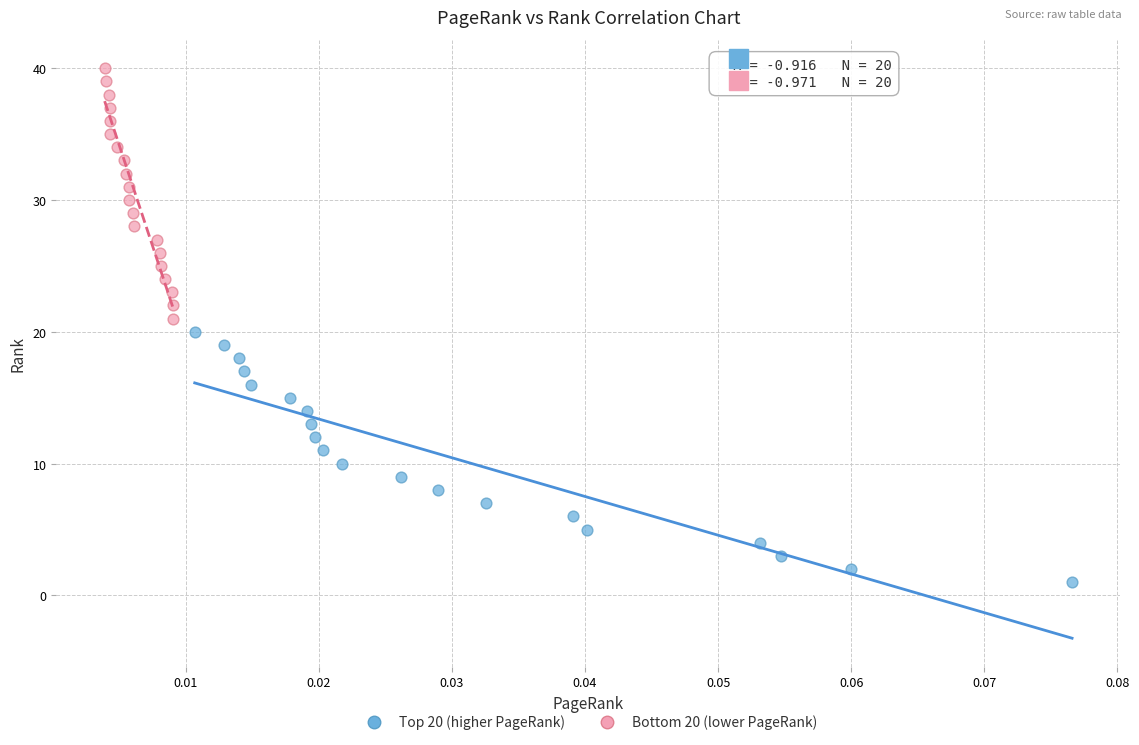

Which series reaches the minimum Y coordinate?

Top 20 (higher PageRank)